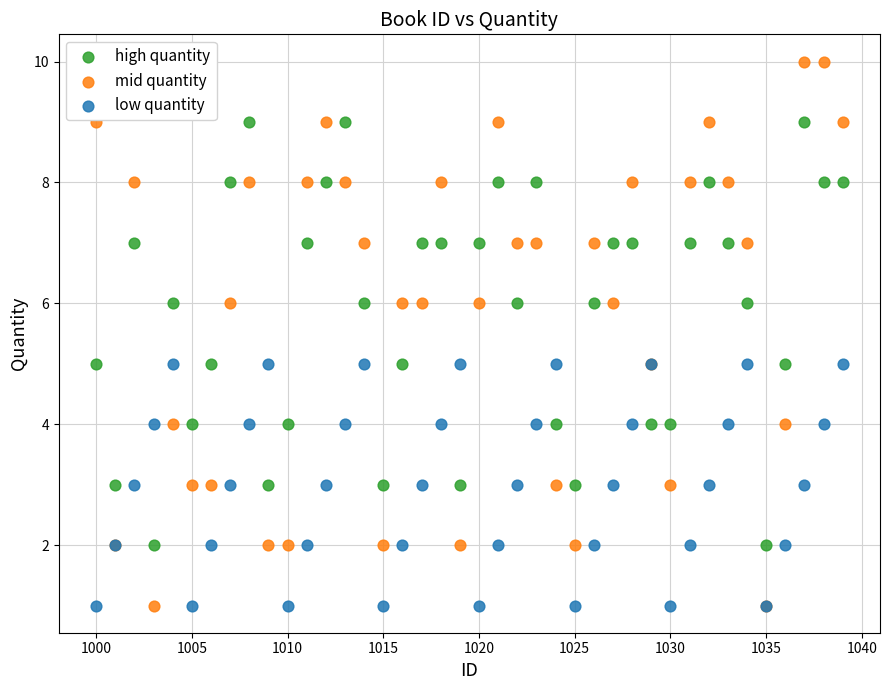

Which series reaches the maximum Y coordinate?

mid quantity